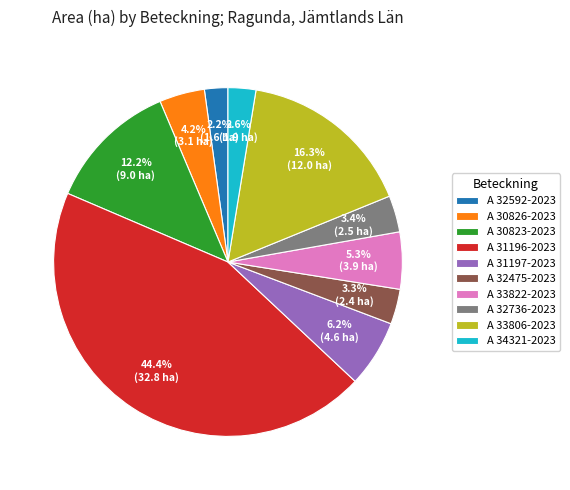

Do A 33806-2023 and A 32475-2023 together represent more than half of the pie?

No